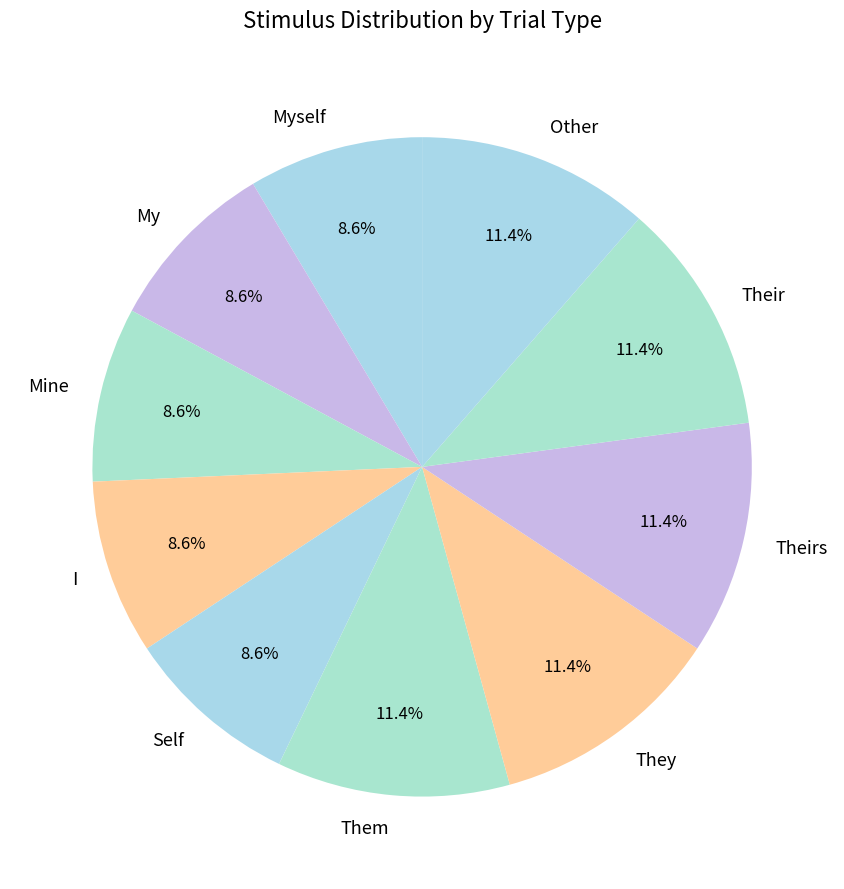

What percentage is NOT represented by Them?

88.6%